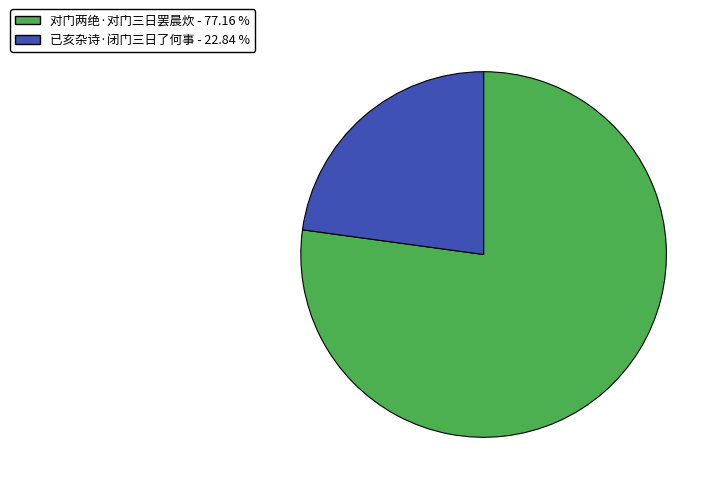

What is the smallest slice in the pie chart?

已亥杂诗·闭门三日了何事